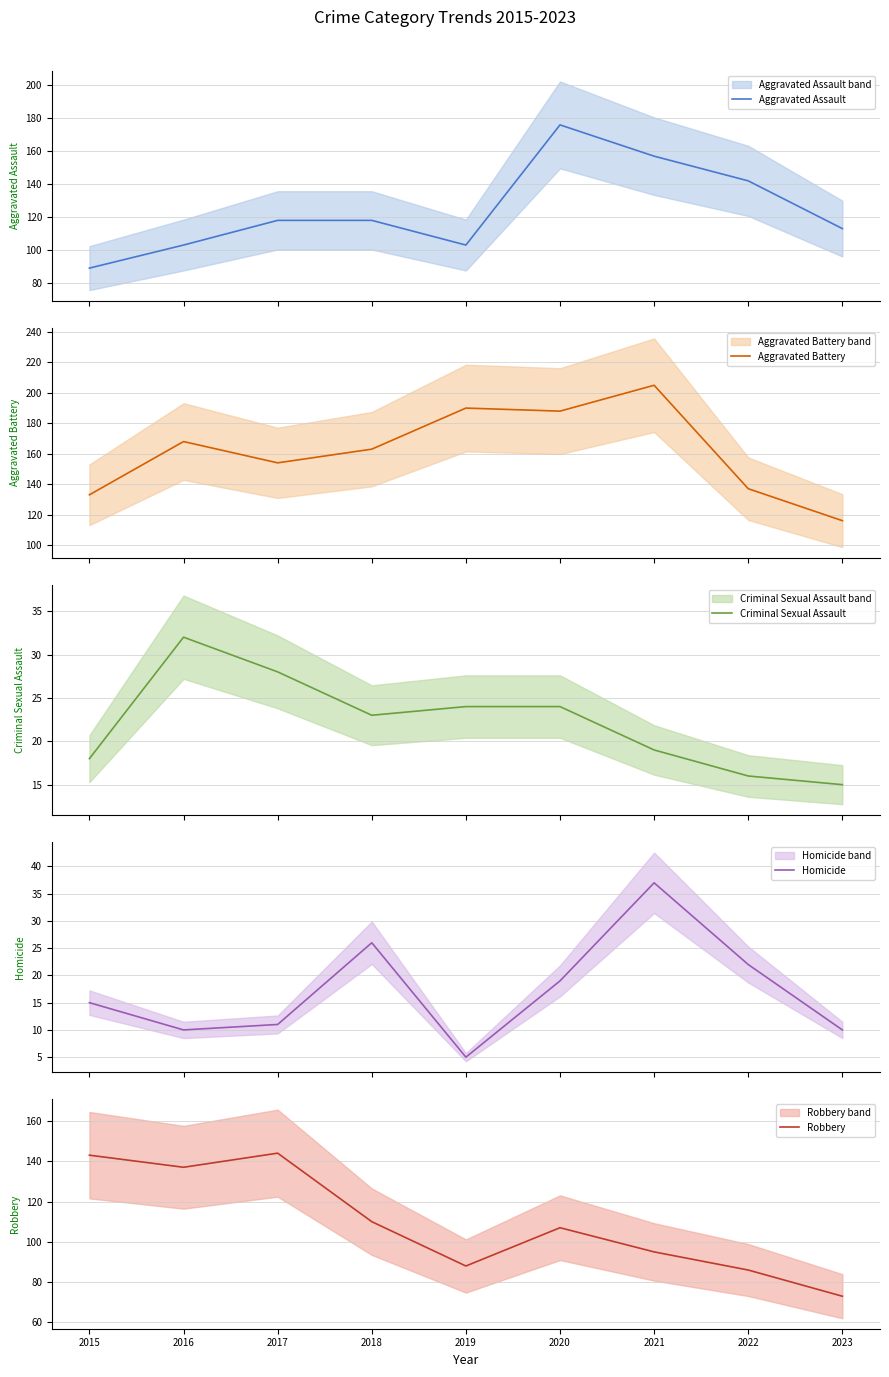

Which label corresponds to the largest value in the chart?

2021